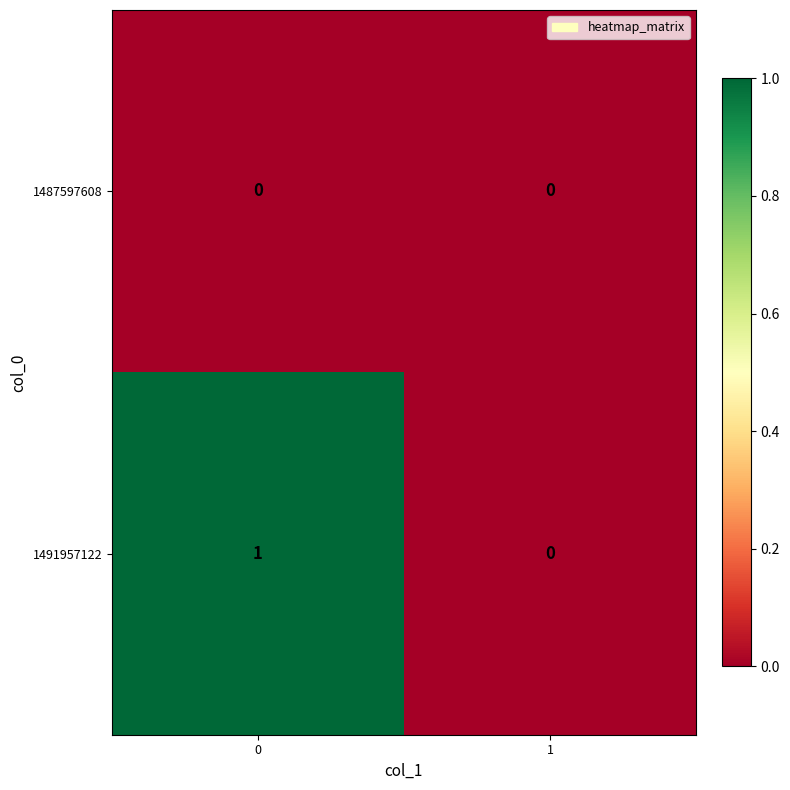

How many values in the 1491957122 series are below 1?

1